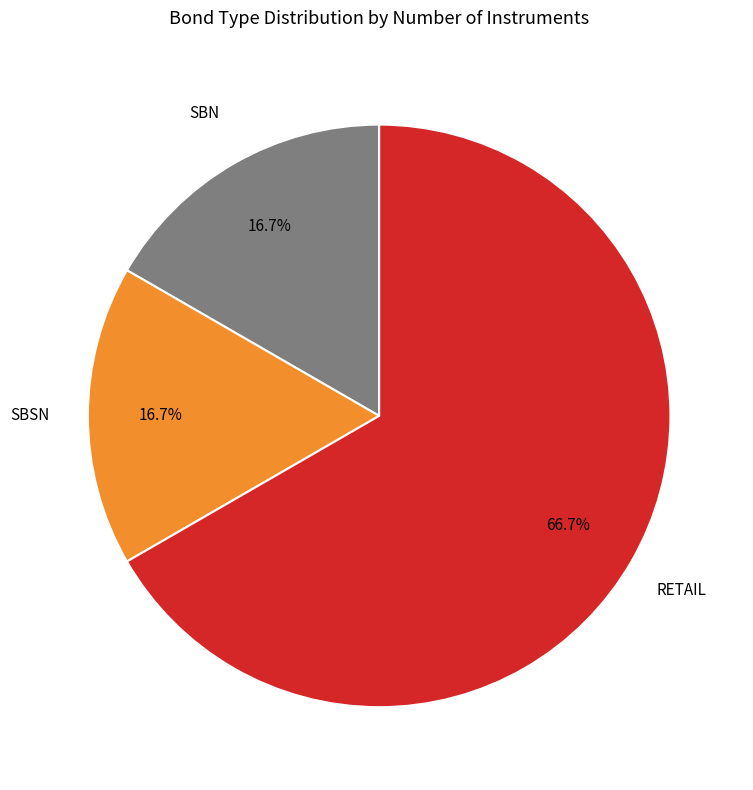

Is there a majority slice in this chart?

Yes